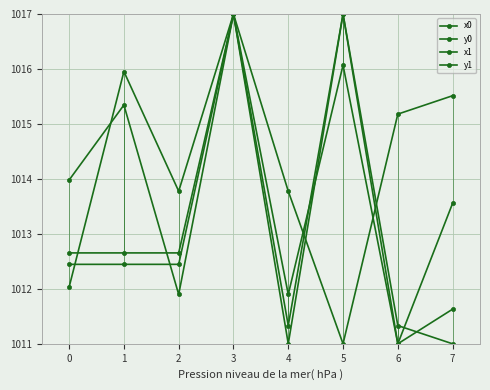

How many values in the x1 series exceed 1015?

4